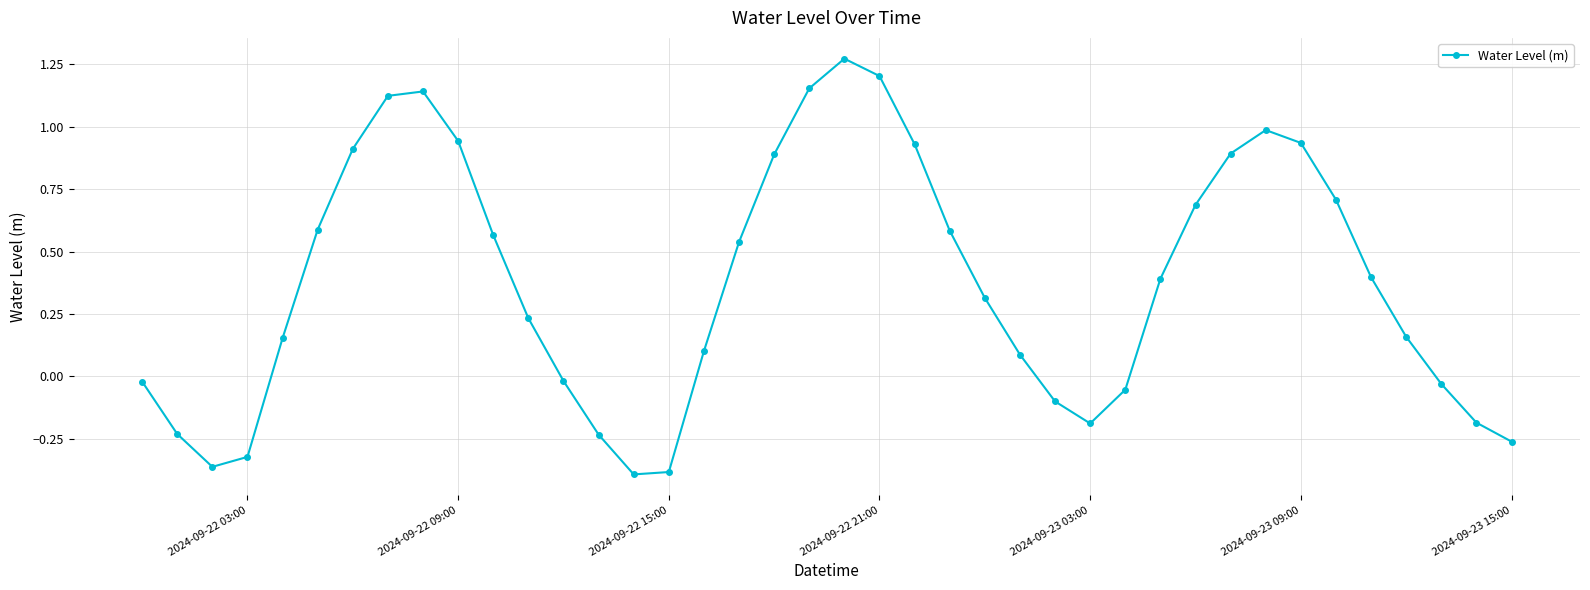

What is the difference between the maximum and second lowest values?

1.7